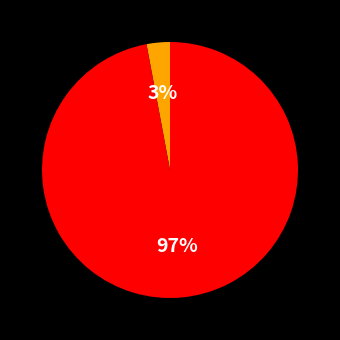

Is there any slice that represents more than half of the pie?

Yes